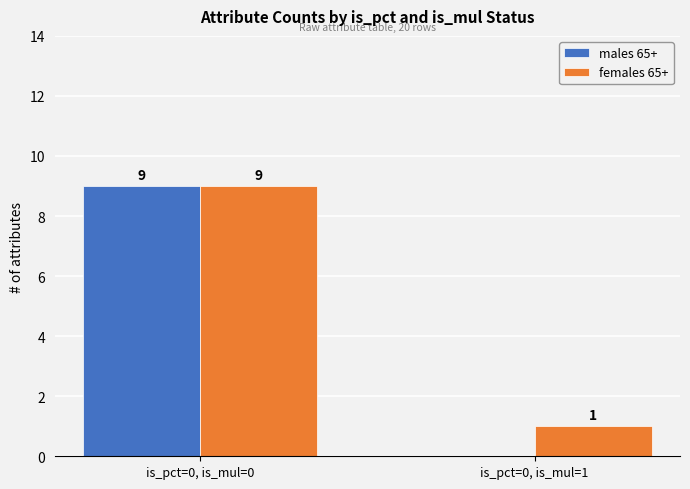

Reading left to right, what are all the values shown in this chart?

males 65+: 9	0
females 65+: 9	1